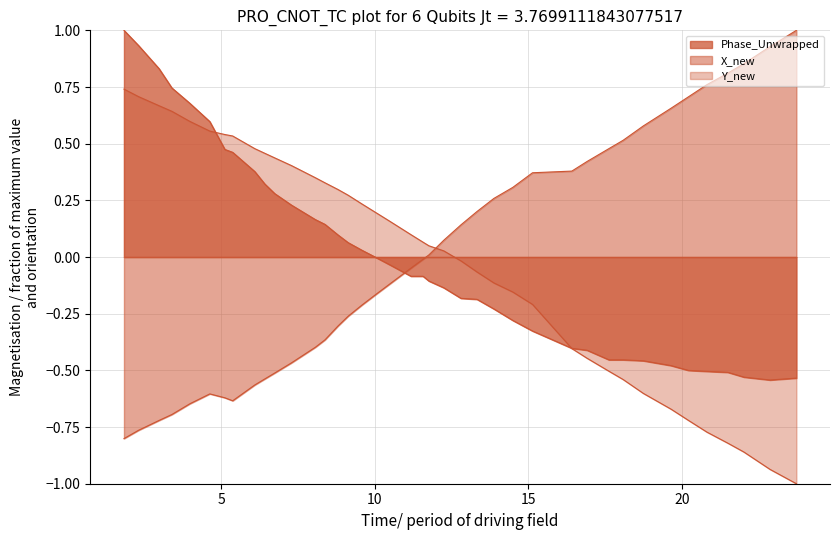

The value of X_new at 10.0147030353546 is -0.2. True or false?

True